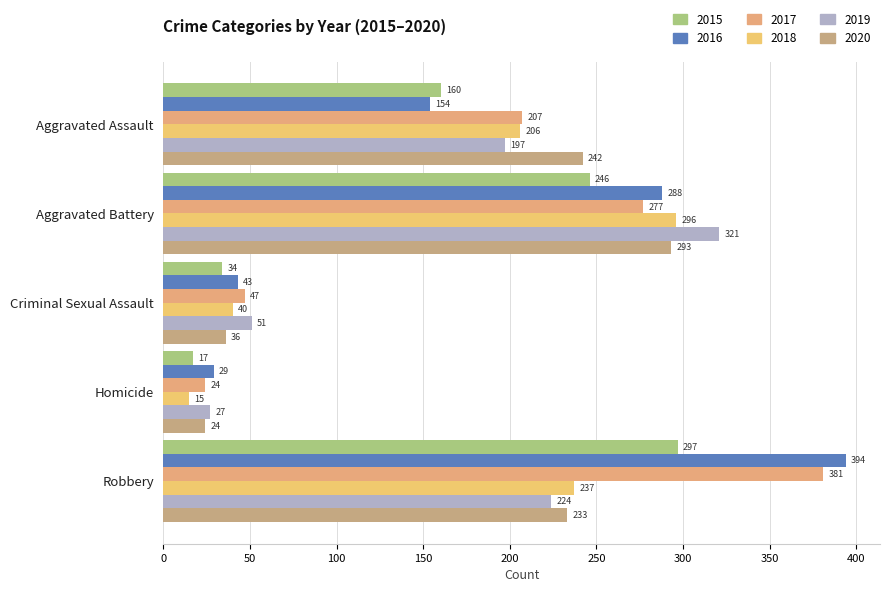

List the labels in order of 2019 value, largest first.

Aggravated Battery, Robbery, Aggravated Assault, Criminal Sexual Assault, Homicide